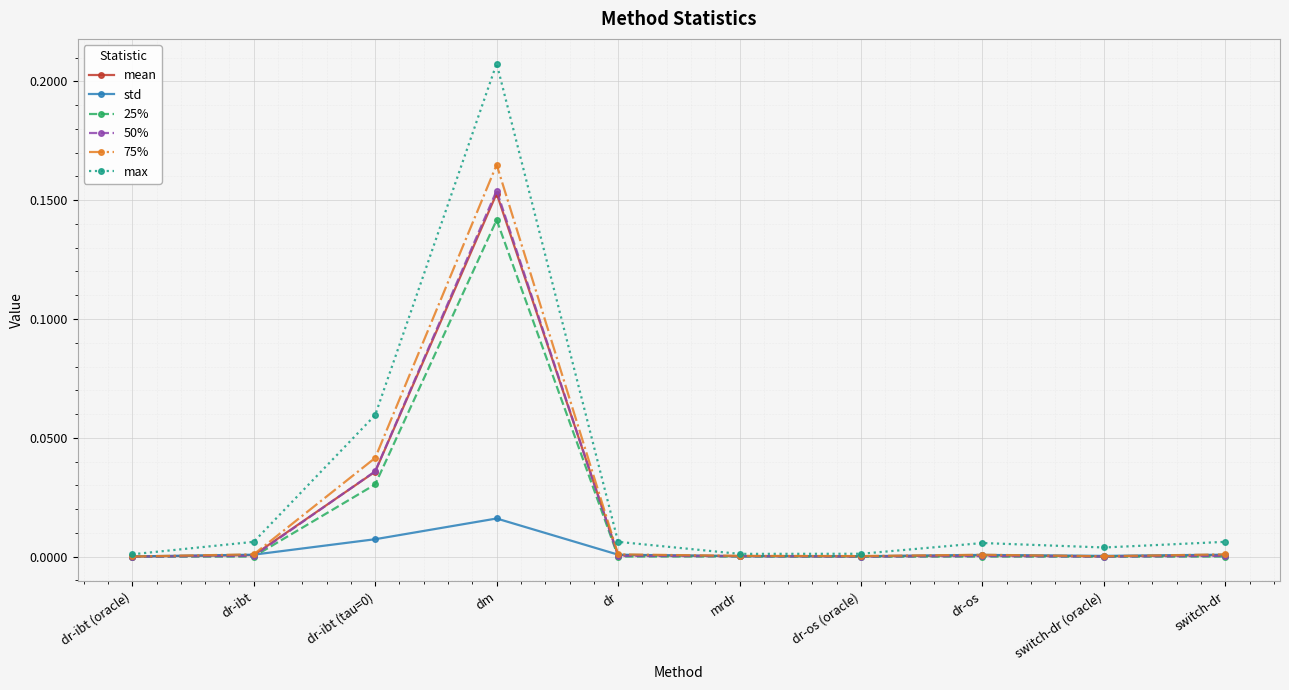

Does the chart display data point markers on the line(s)?

Yes